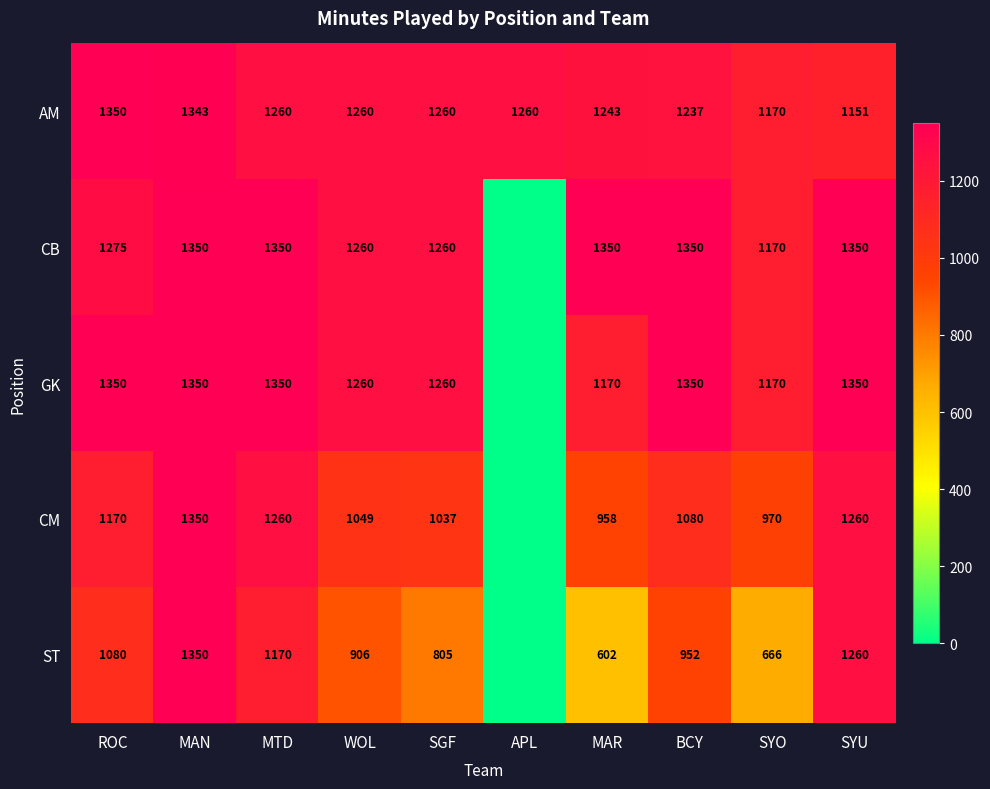

What is the difference between the CB values at SYO and MTD?

180